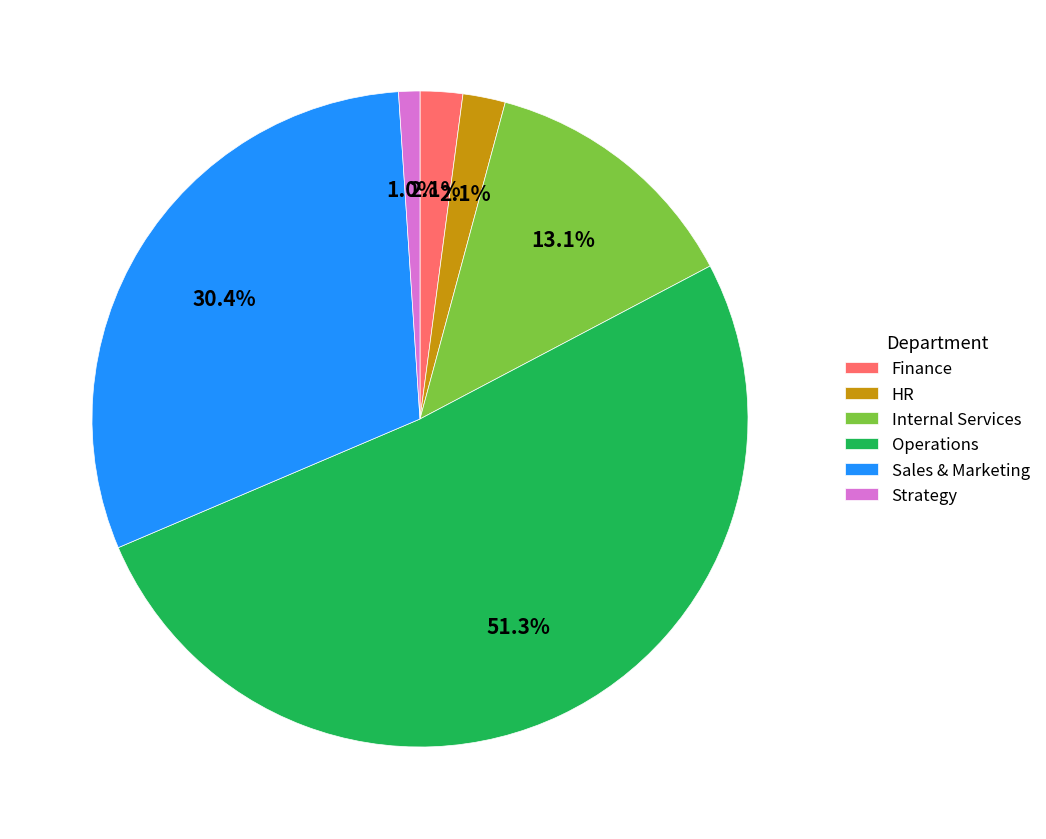

To the nearest percent, what percentage of the pie is Strategy?

1%